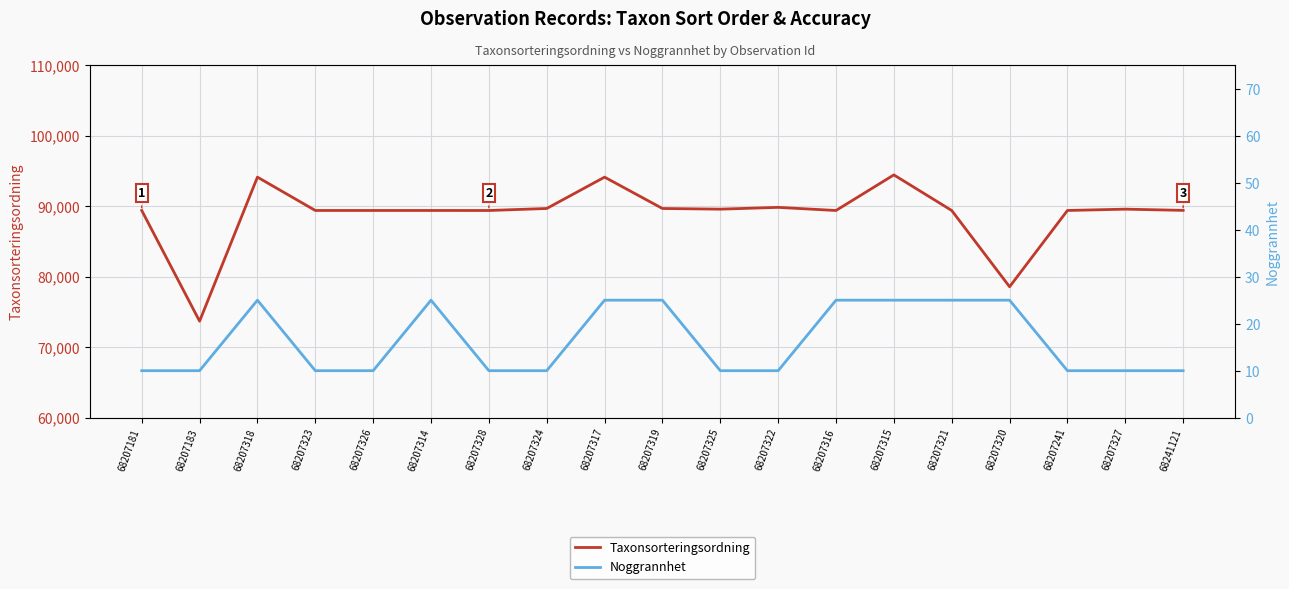

Reading left to right, list all the values displayed in this chart.

Taxonsorteringsordning: 68207181=89392	68207183=73693	68207318=94121	68207323=89392	68207326=89392	68207314=89392	68207328=89388	68207324=89673	68207317=94121	68207319=89673	68207325=89577	68207322=89832	68207316=89388	68207315=94437	68207321=89388	68207320=78570	68207241=89392	68207327=89577	68241121=89406
Noggrannhet: 68207181=10	68207183=10	68207318=25	68207323=10	68207326=10	68207314=25	68207328=10	68207324=10	68207317=25	68207319=25	68207325=10	68207322=10	68207316=25	68207315=25	68207321=25	68207320=25	68207241=10	68207327=10	68241121=10